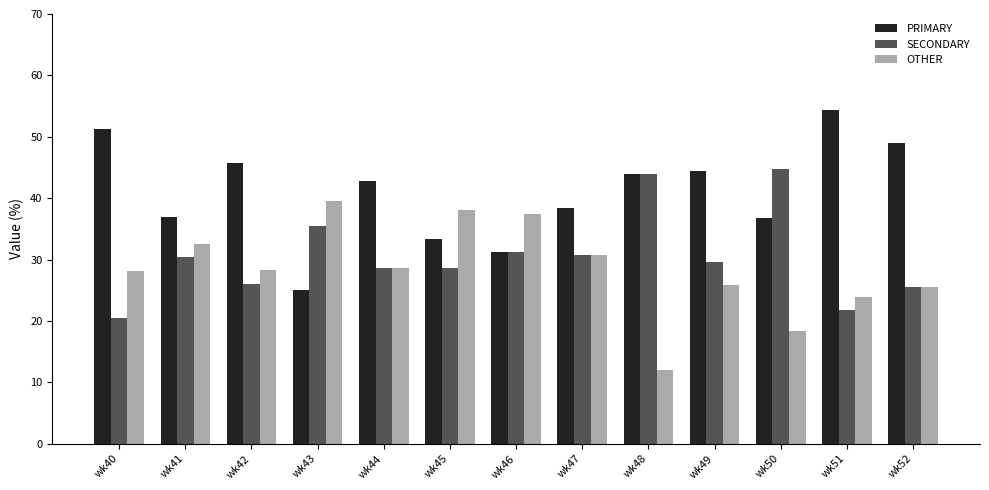

What is the smallest value displayed?

12.0